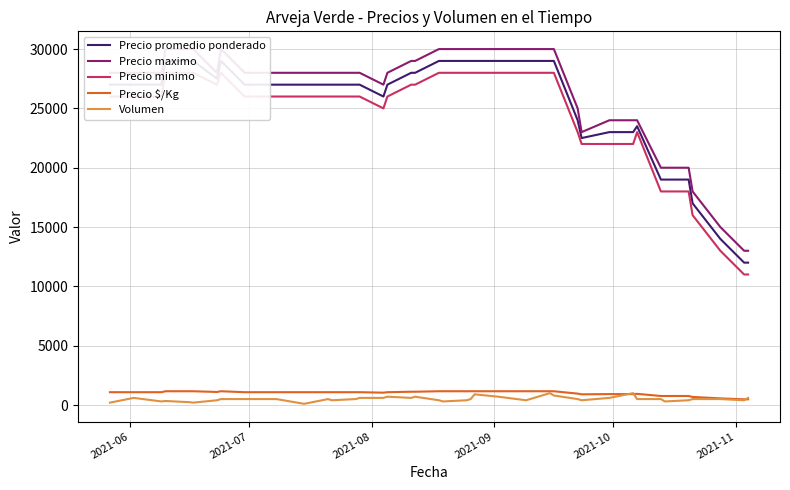

Reading left to right, extract all data points from this chart.

Precio promedio ponderado: 27000	27000	27000	29000	29000	29000	27500	29000	27000	27000	27000	27000	27000	27000	27000	26000	27000	28000	28000	29000	29000	29000	29000	29000	29000	29000	29000	29000	24000	22500	23000	23000	23500	19000	19000	19000	17000	14000	12000	12000
Precio maximo: 28000	28000	28000	30000	30000	30000	28000	30000	28000	28000	28000	28000	28000	28000	28000	27000	28000	29000	29000	30000	30000	30000	30000	30000	30000	30000	30000	30000	25000	23000	24000	24000	24000	20000	20000	20000	18000	15000	13000	13000
Precio minimo: 26000	26000	26000	28000	28000	28000	27000	28000	26000	26000	26000	26000	26000	26000	26000	25000	26000	27000	27000	28000	28000	28000	28000	28000	28000	28000	28000	28000	23000	22000	22000	22000	23000	18000	18000	18000	16000	13000	11000	11000
Precio $/Kg: 1080	1080	1080	1160	1160	1160	1100	1160	1080	1080	1080	1080	1080	1080	1080	1040	1080	1120	1120	1160	1160	1160	1160	1160	1160	1160	1160	1160	960	900	920	920	940	760	760	760	680	560	480	480
Volumen: 200	600	300	340	240	200	400	500	500	500	100	500	400	500	600	600	700	600	700	400	300	400	500	900	700	400	1000	800	500	400	600	1000	500	500	300	400	500	500	400	600